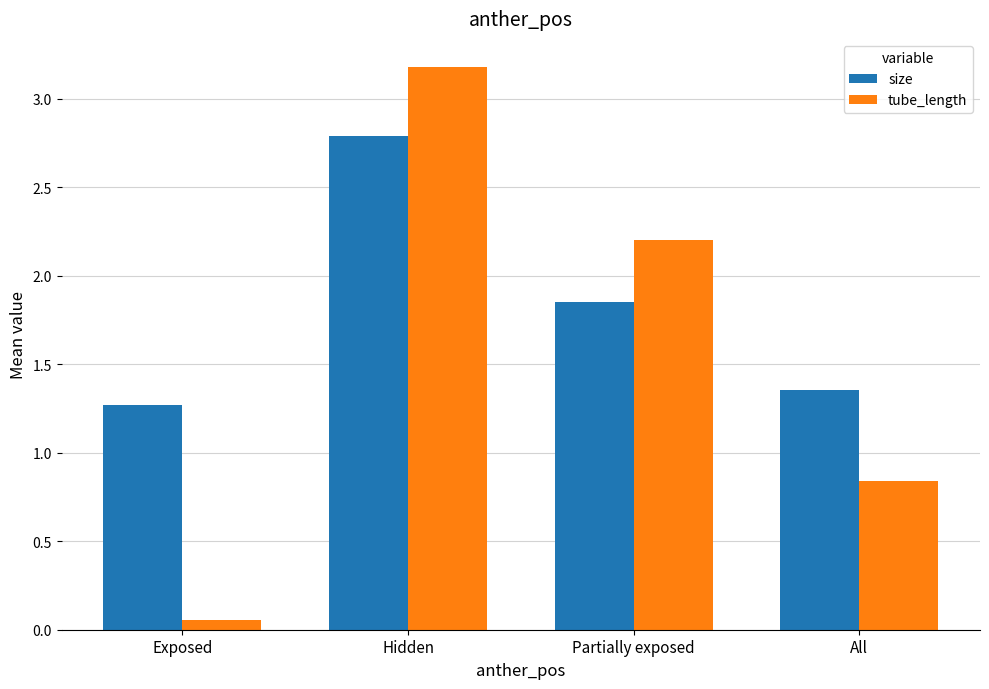

Are the bars grouped side by side (vs. stacked)?

Yes